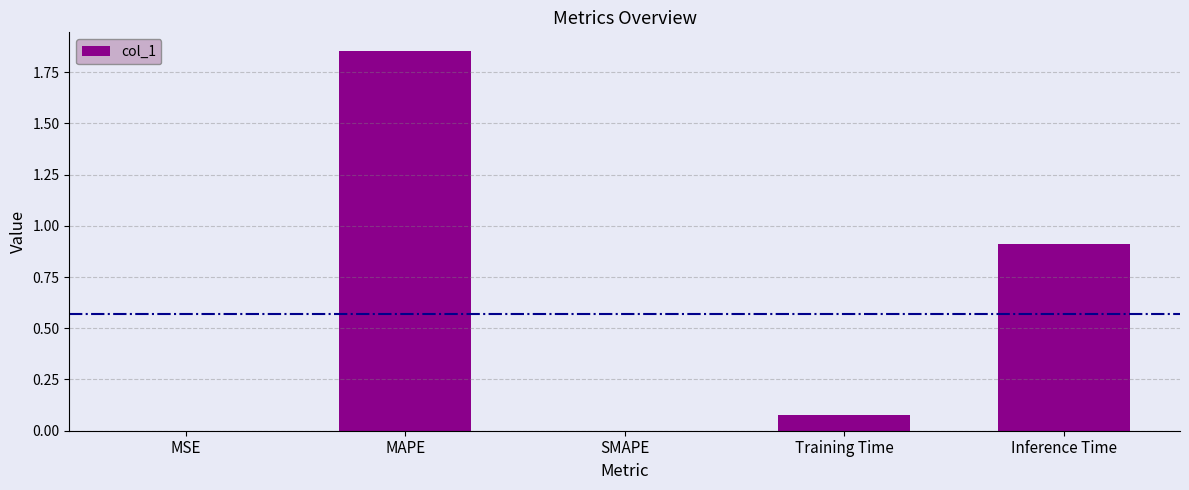

Is it true that the value at Inference Time is 1.3?

False